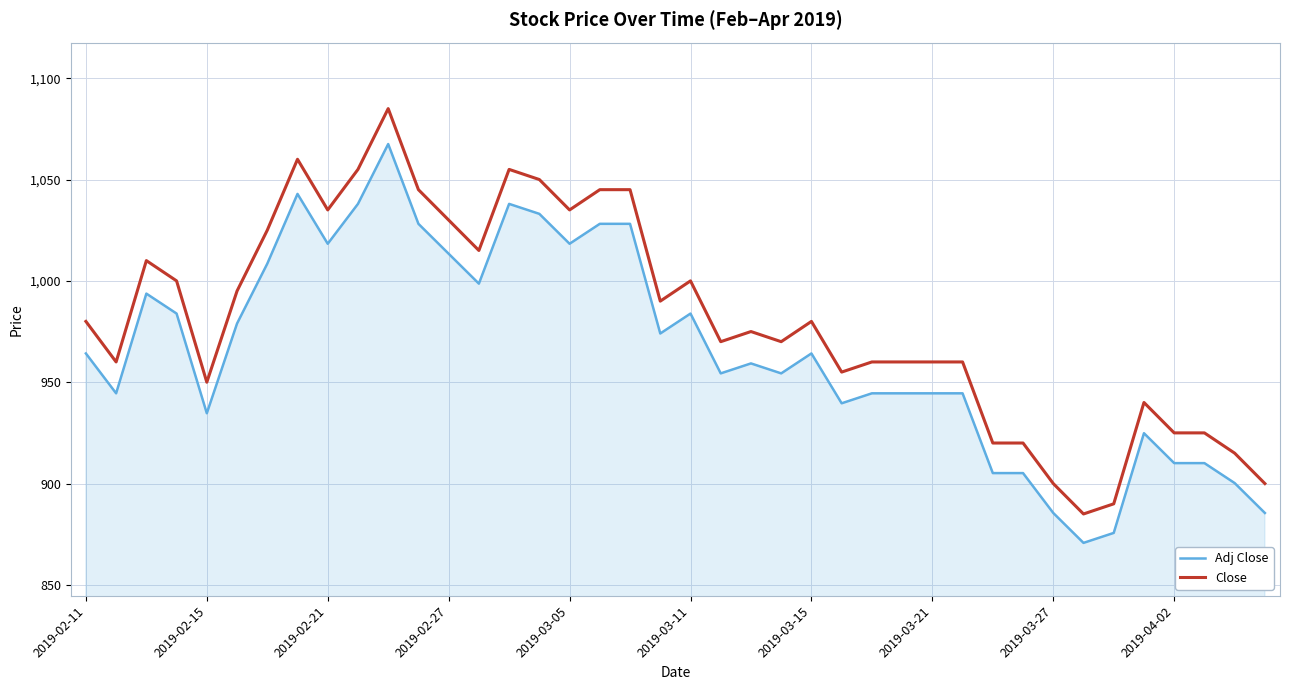

What is the greatest value displayed?

1085.0